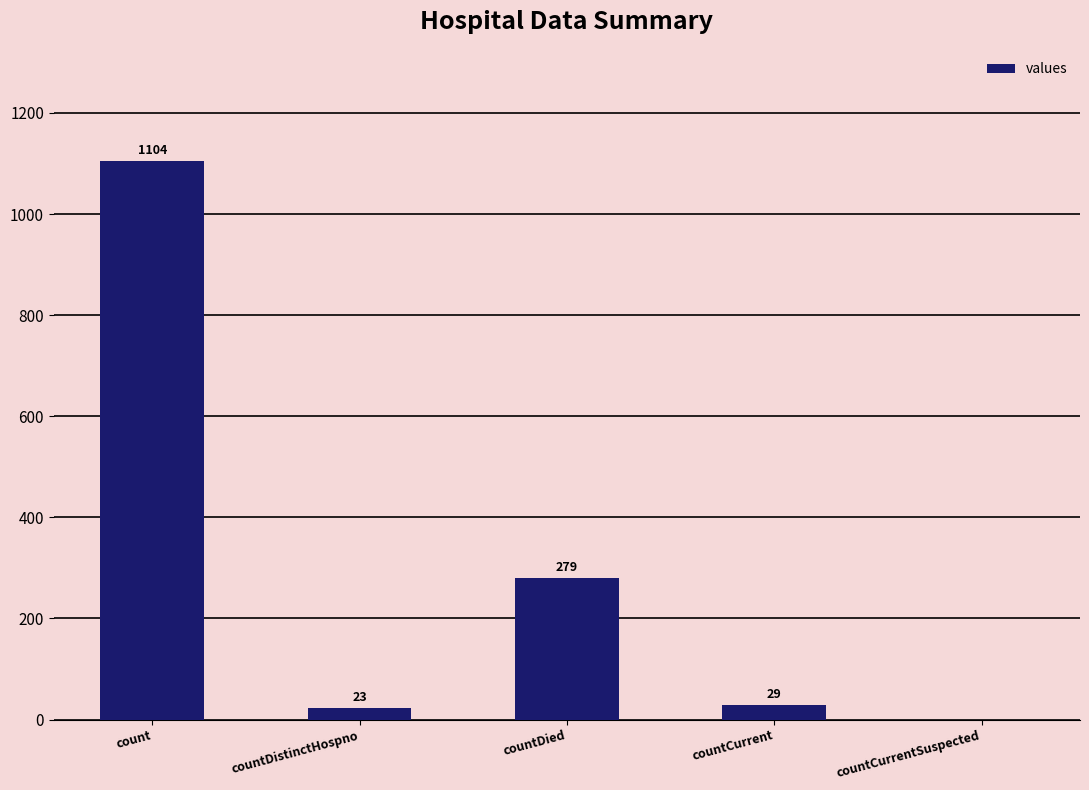

Is it true that the value at countDistinctHospno is 23?

True